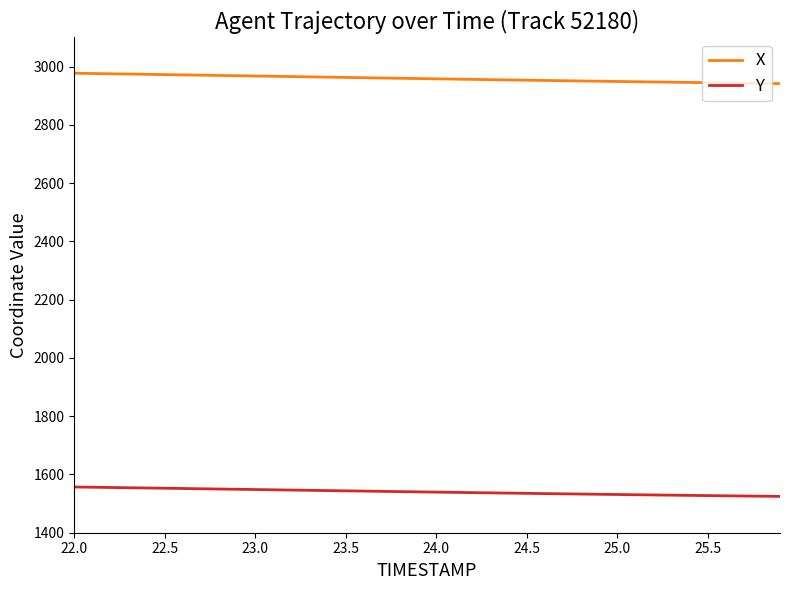

What is the lowest value of the X series?

2941.6